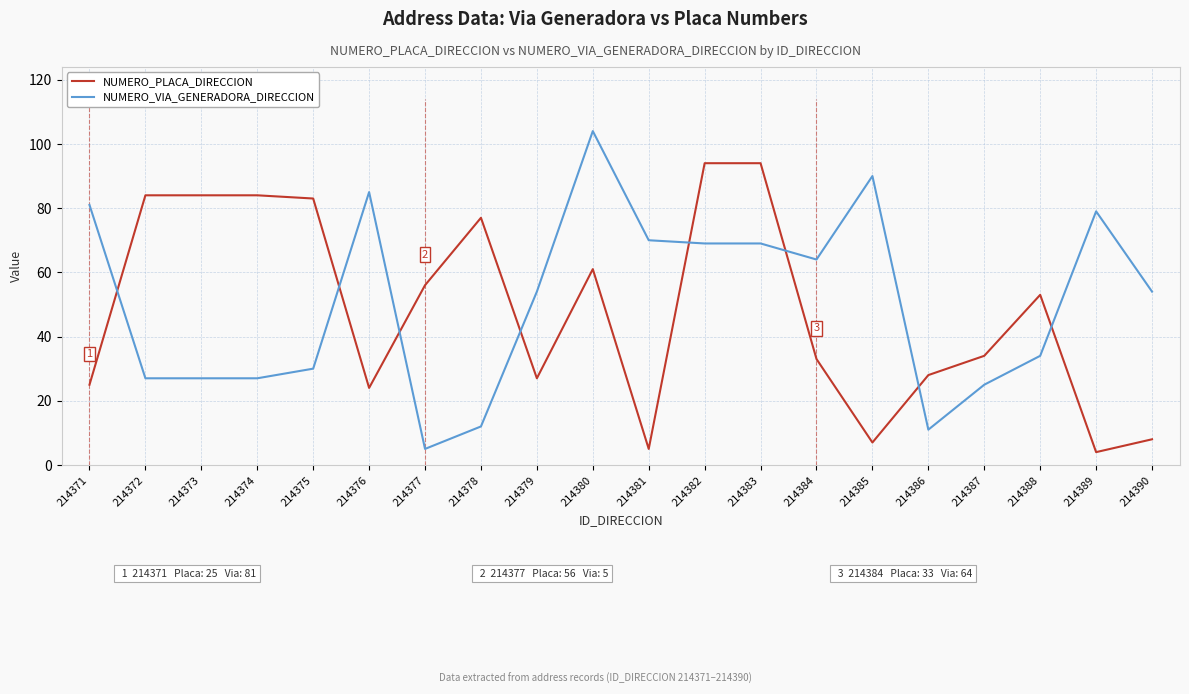

How many interior local valleys does the NUMERO_PLACA_DIRECCION series have?

5